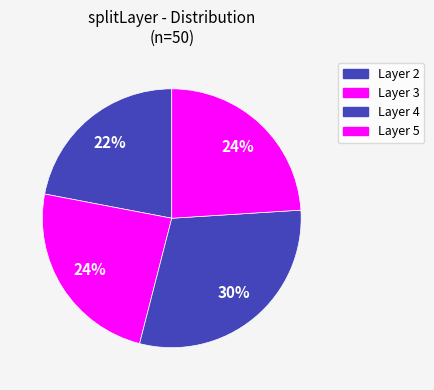

How many segments does this pie chart have?

4